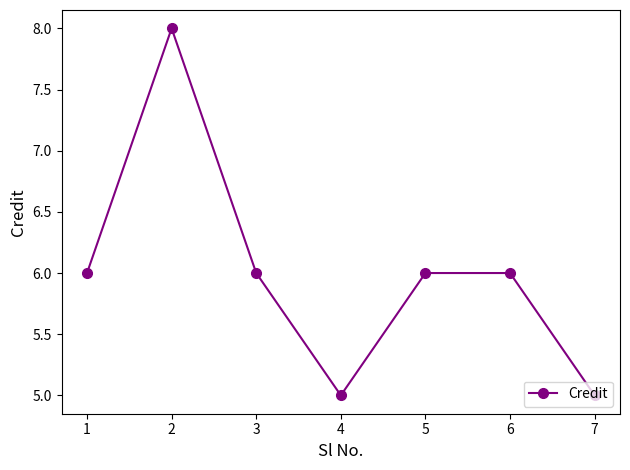

What is the value of the 7th point from the left?

5